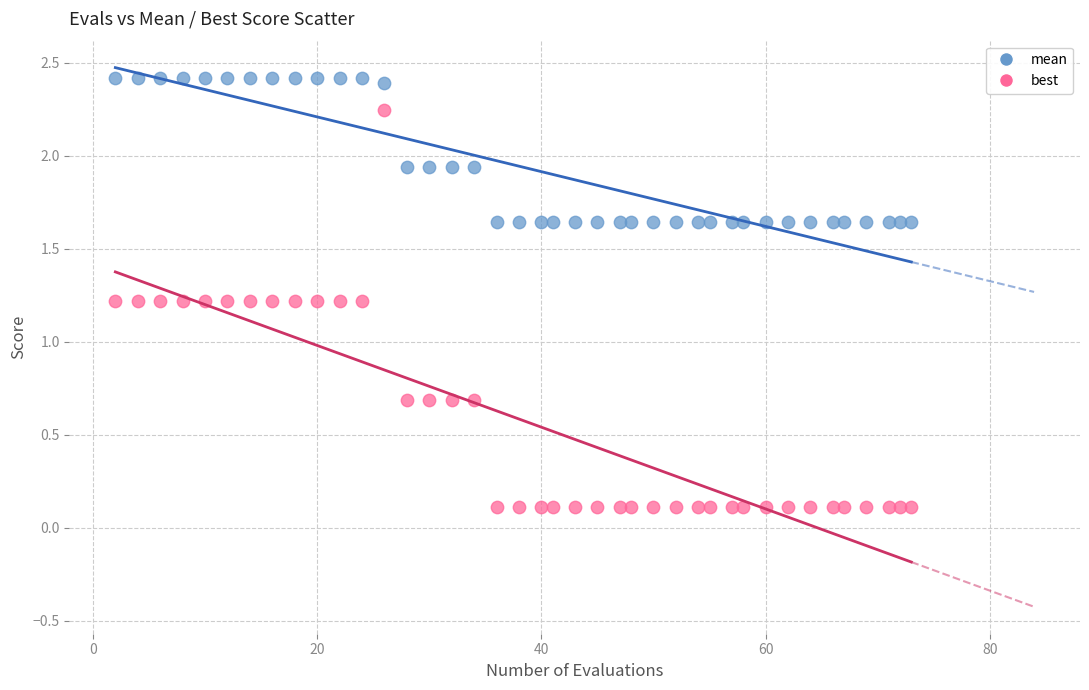

Which series has the widest spread of Y values?

best